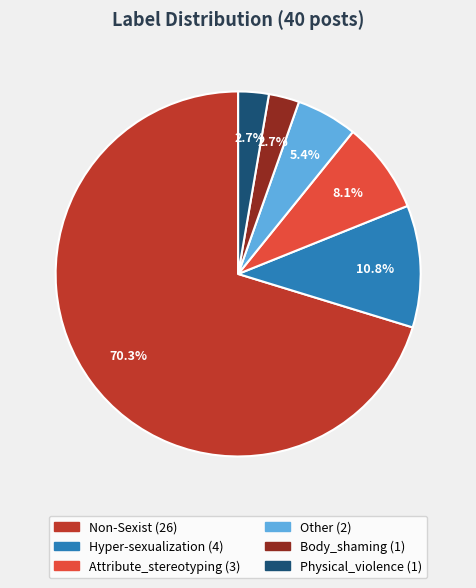

Which slice represents more than half of the pie?

Non-Sexist